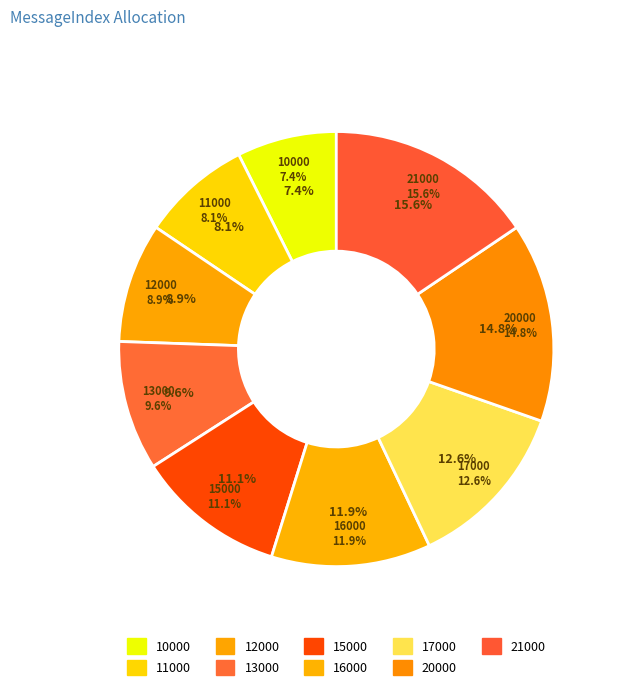

Count the number of slices in the pie.

9